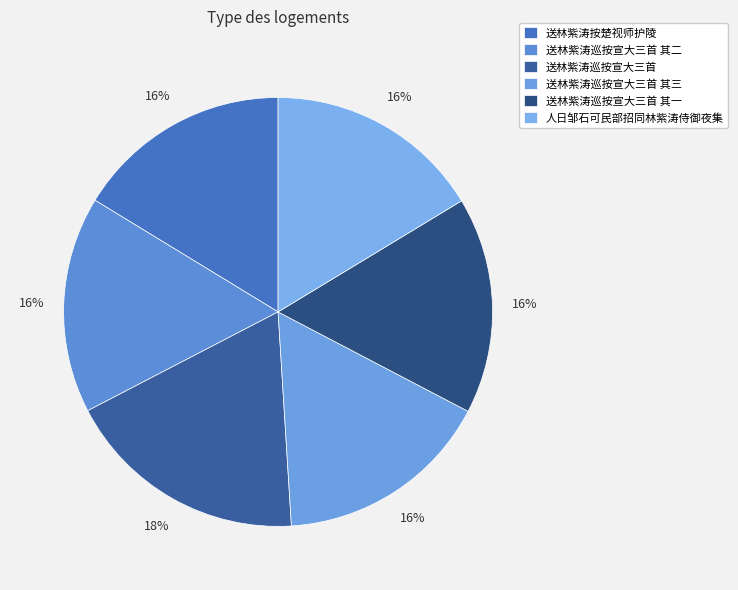

What percentage is the 送林紫涛巡按宣大三首 其三 slice, to the nearest percent?

16%